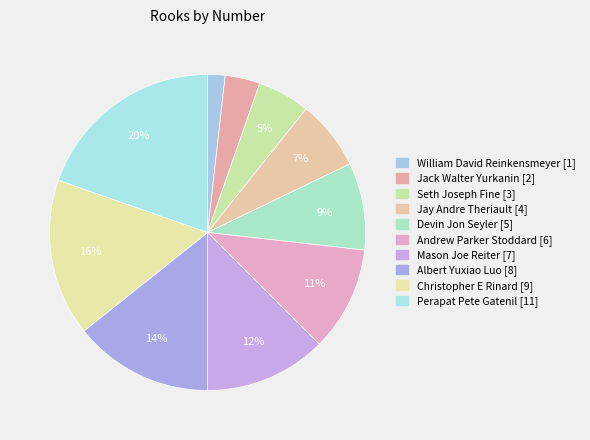

How many segments does this pie chart have?

10